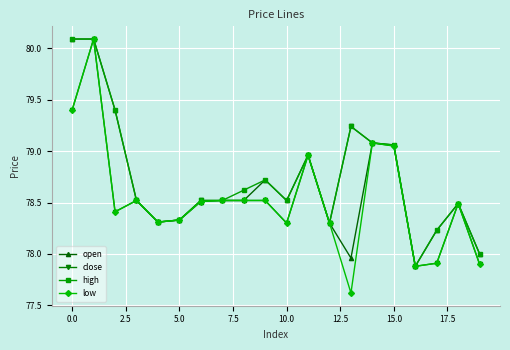

At how many categories does at least one series exceed 79?

6